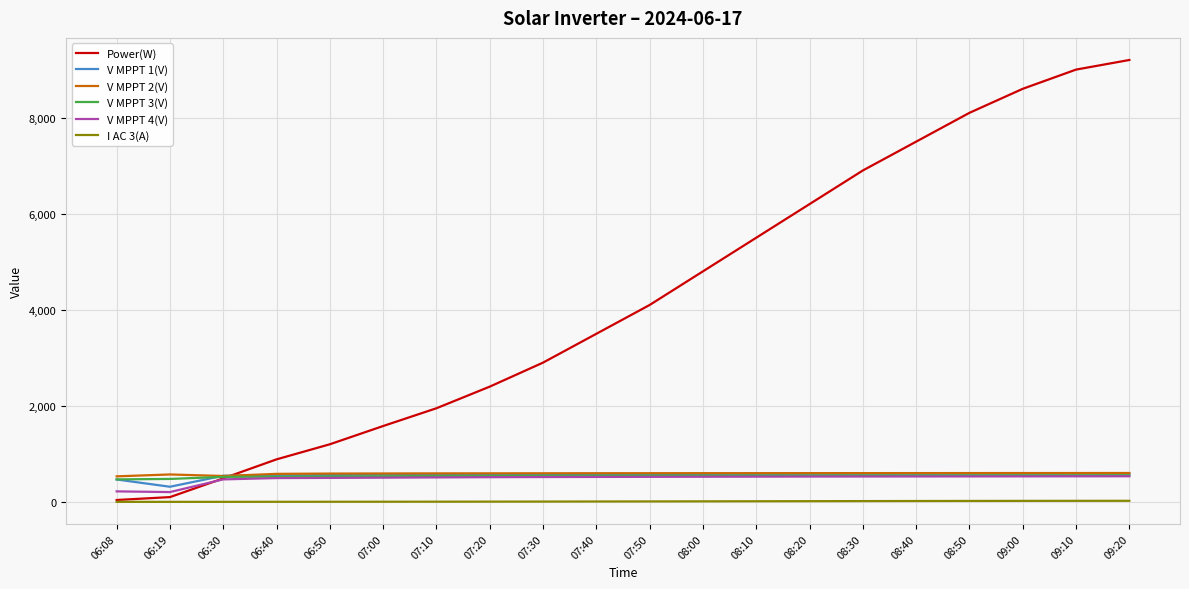

The value of V MPPT 3(V) at 06:19 is 478.1. True or false?

True